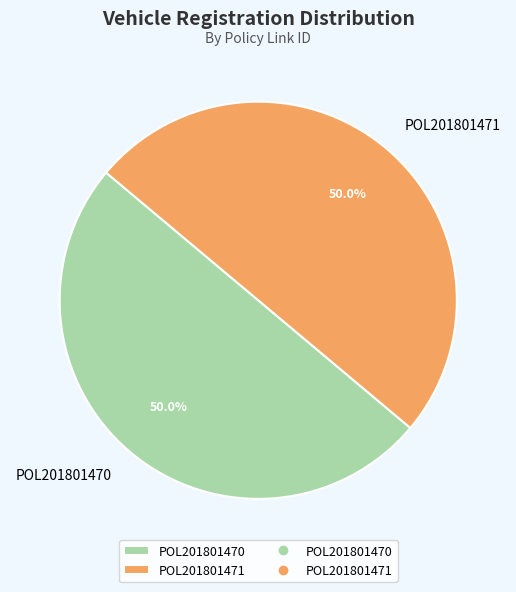

What is the total percentage of POL201801470 and POL201801471?

100.0%